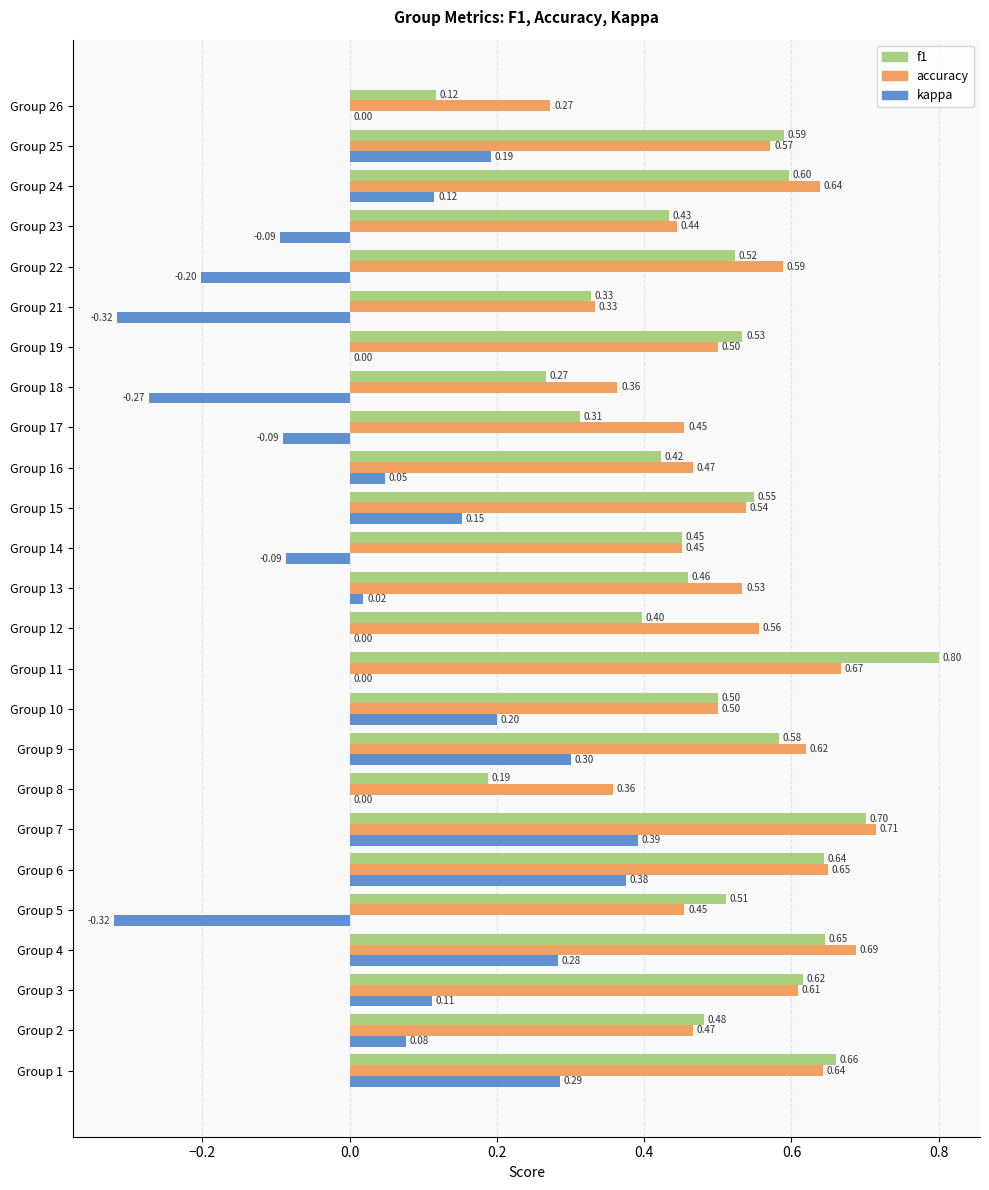

What is the total value across all series at Group 9?

1.5